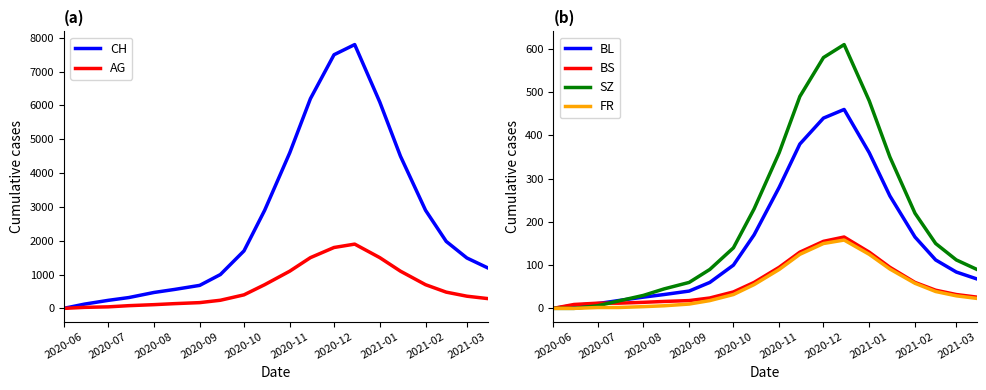

How many distinct data groups are displayed?

6